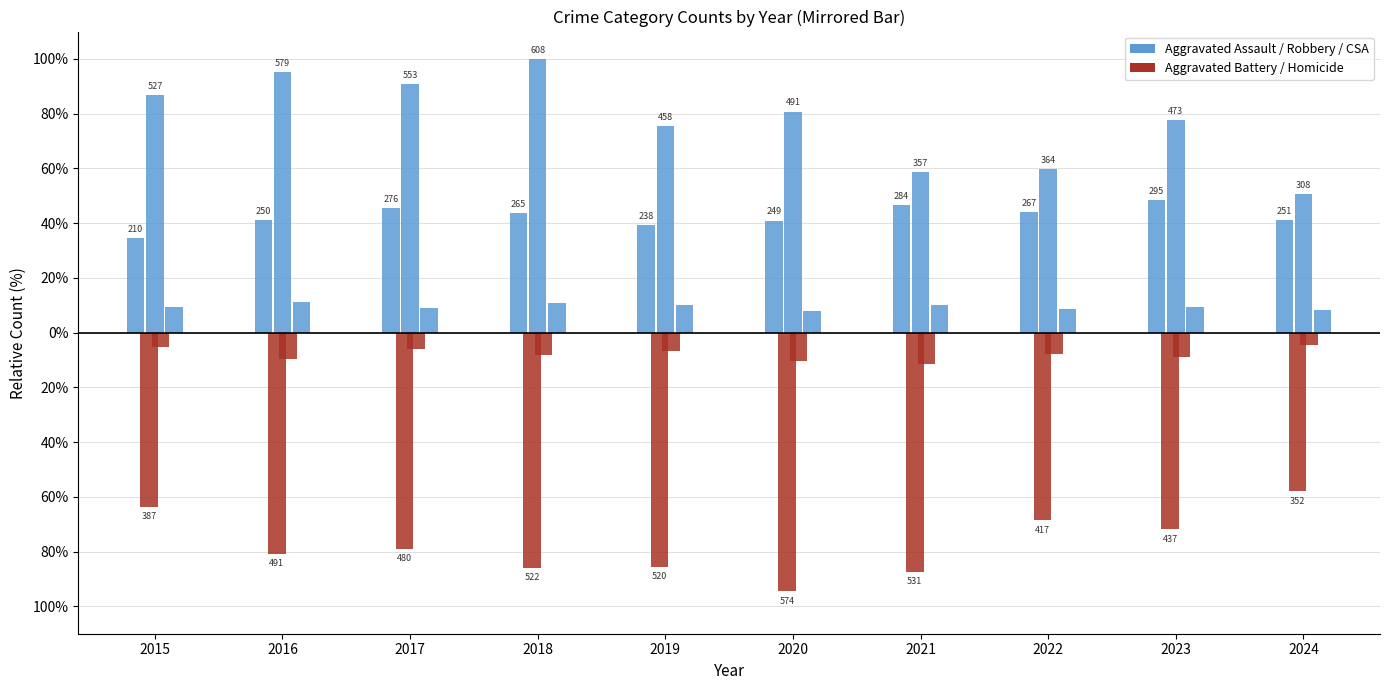

At which category does the chart reach its minimum across all series?

2020